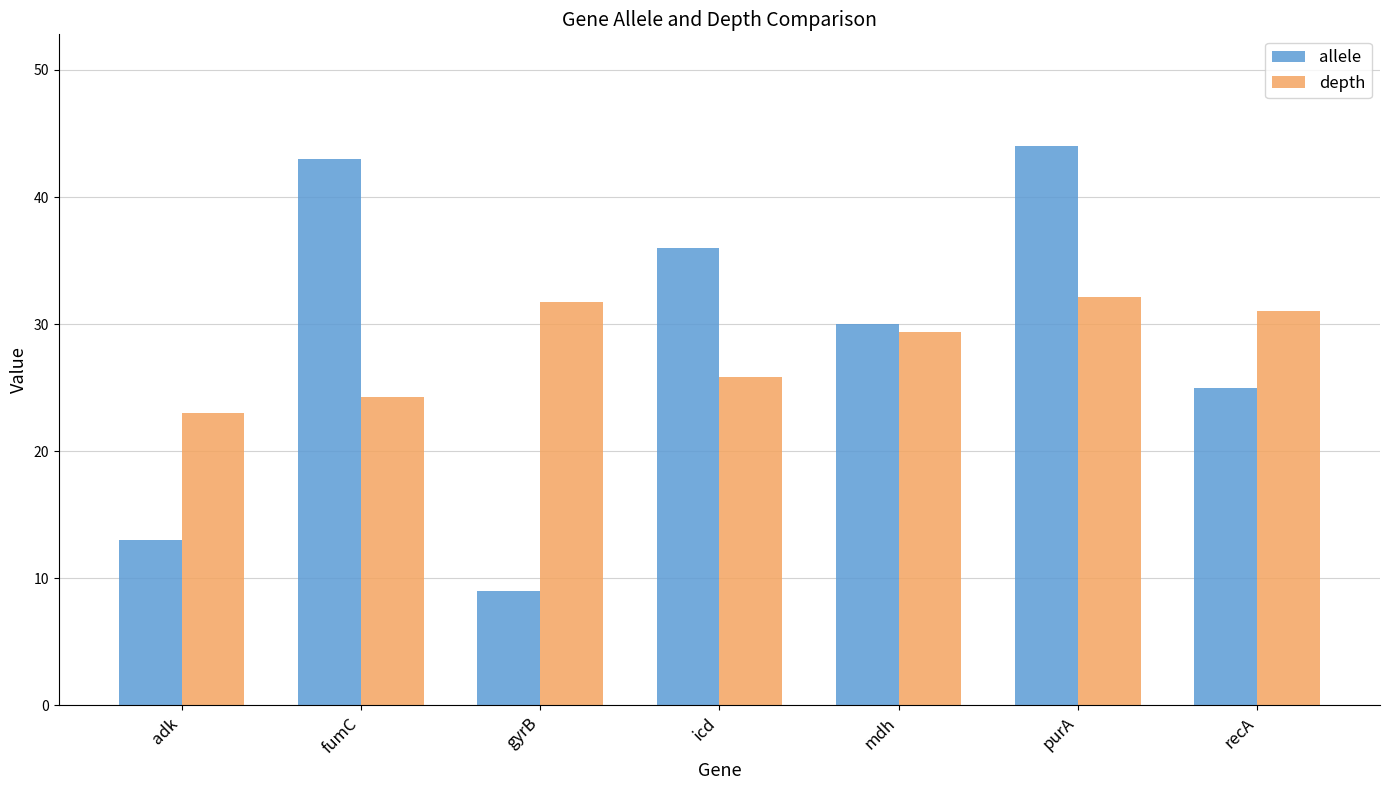

Reading left to right, list all the values displayed in this chart.

allele: adk=13.0	fumC=43.0	gyrB=9.0	icd=36.0	mdh=30.0	purA=44.0	recA=25.0
depth: adk=23.0	fumC=24.3	gyrB=31.7	icd=25.8	mdh=29.4	purA=32.1	recA=31.0